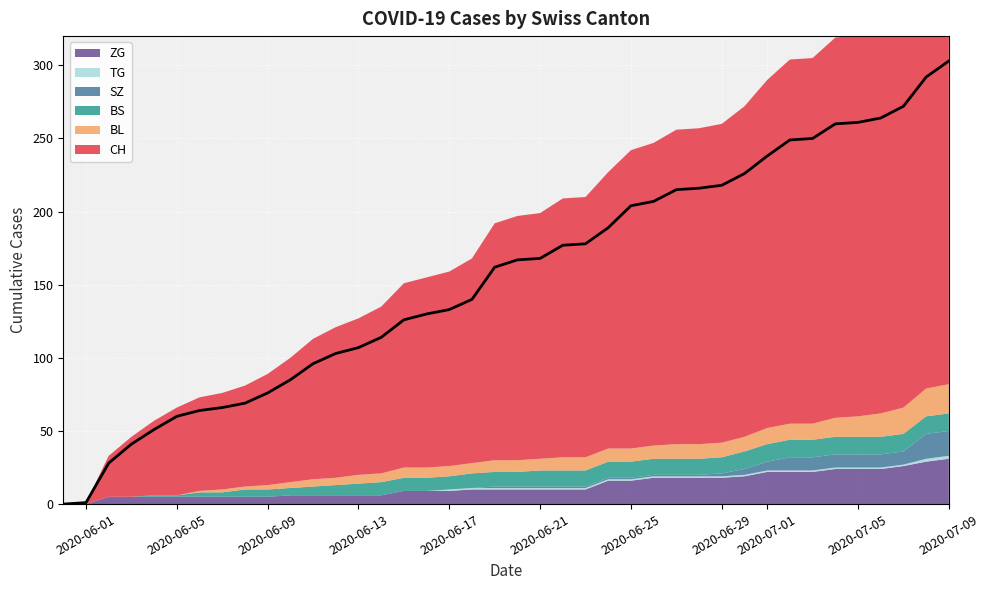

What is the value of the BS point at the 27th from the left?

11